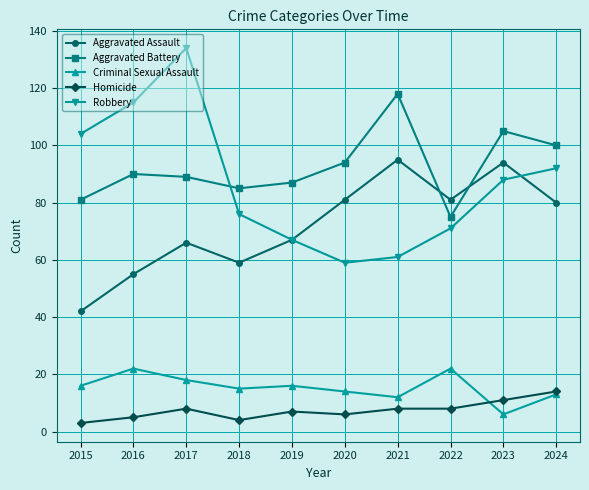

Between 2021 and 2024, which series saw the biggest shift?

Robbery